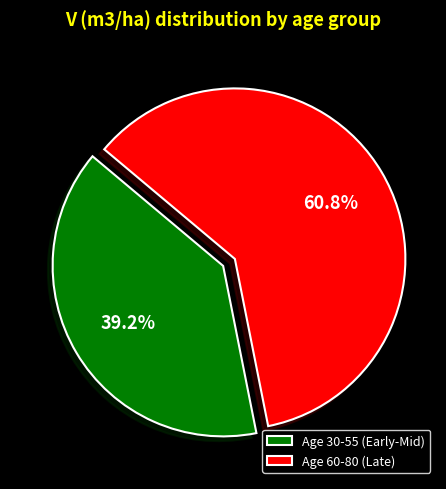

What is the smallest slice in the pie chart?

Age 30-55 (Early-Mid)